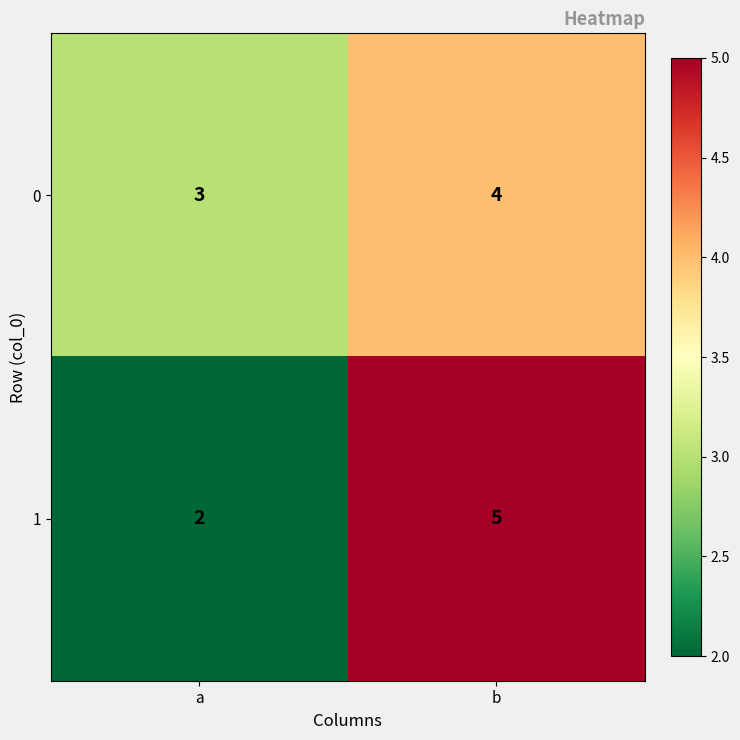

Which series has the widest spread of values?

1